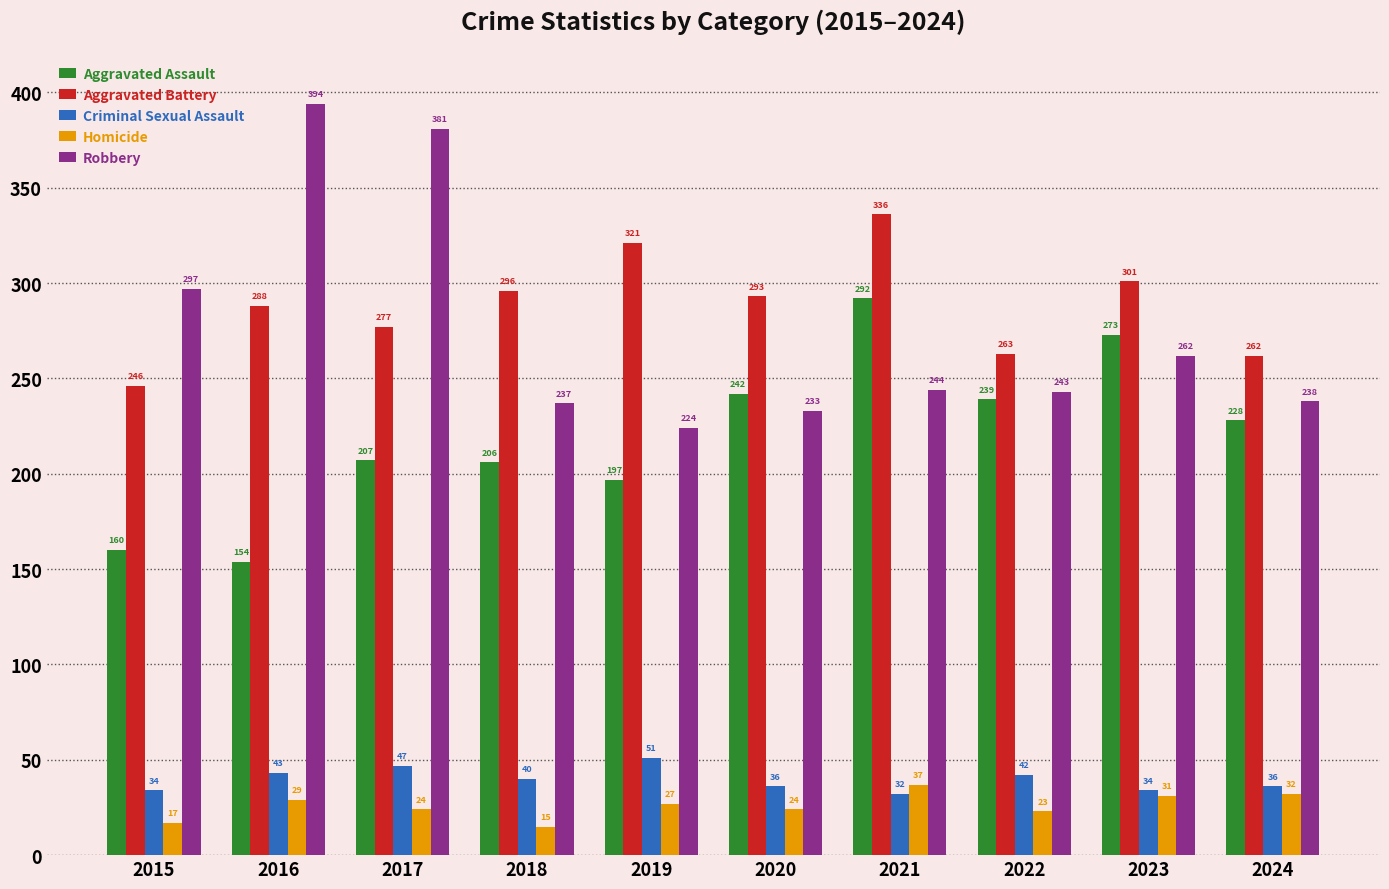

Is the value of Aggravated Assault at 2020 greater than the value of Robbery at 2017?

No